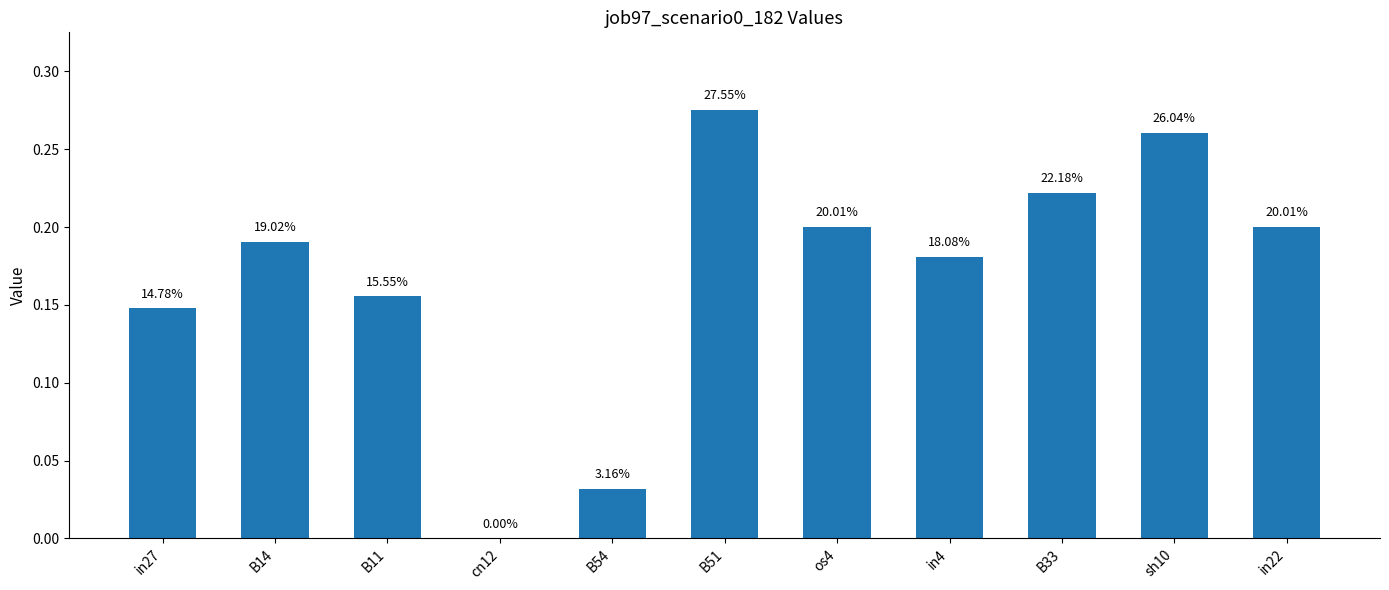

Is it true that the value at B33 is 0.2?

True